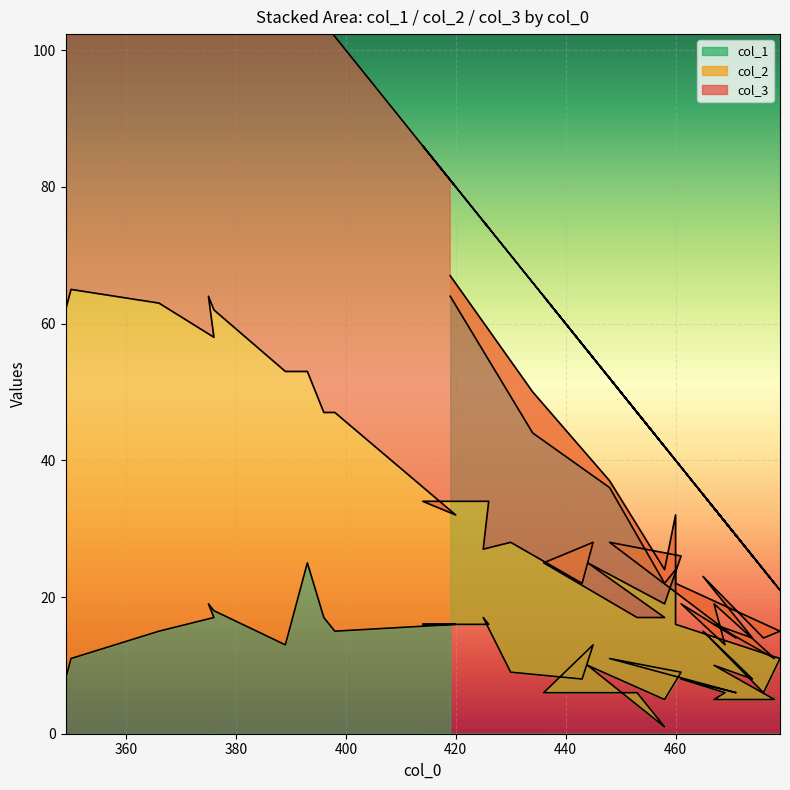

Rank the series by their maximum value, from highest to lowest.

col_3 line, col_2 line, col_1 line